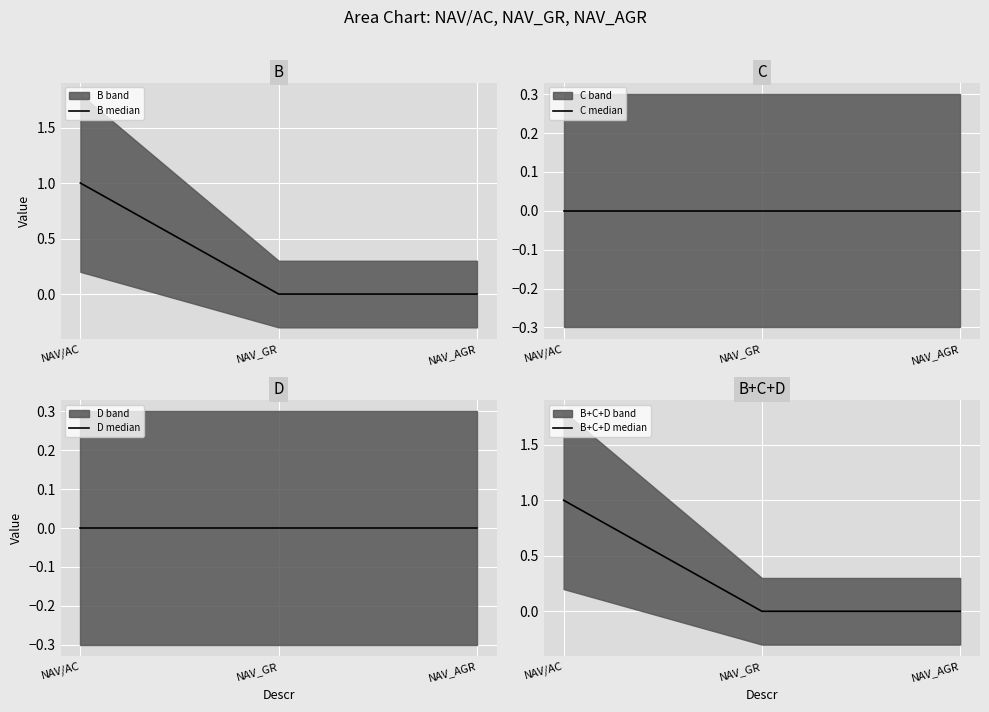

Is the value of B+C+D median at NAV_AGR greater than the value of C median at NAV_GR?

No